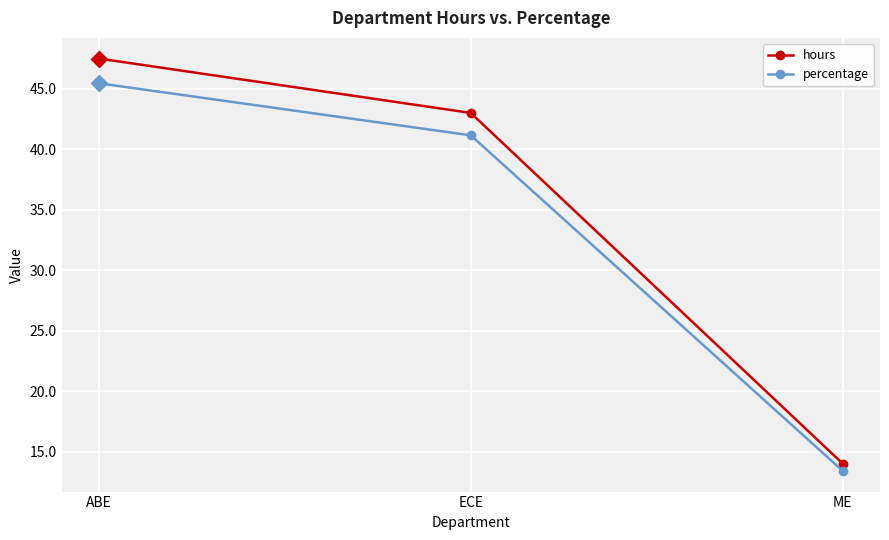

How many values in the percentage series are below 41?

1